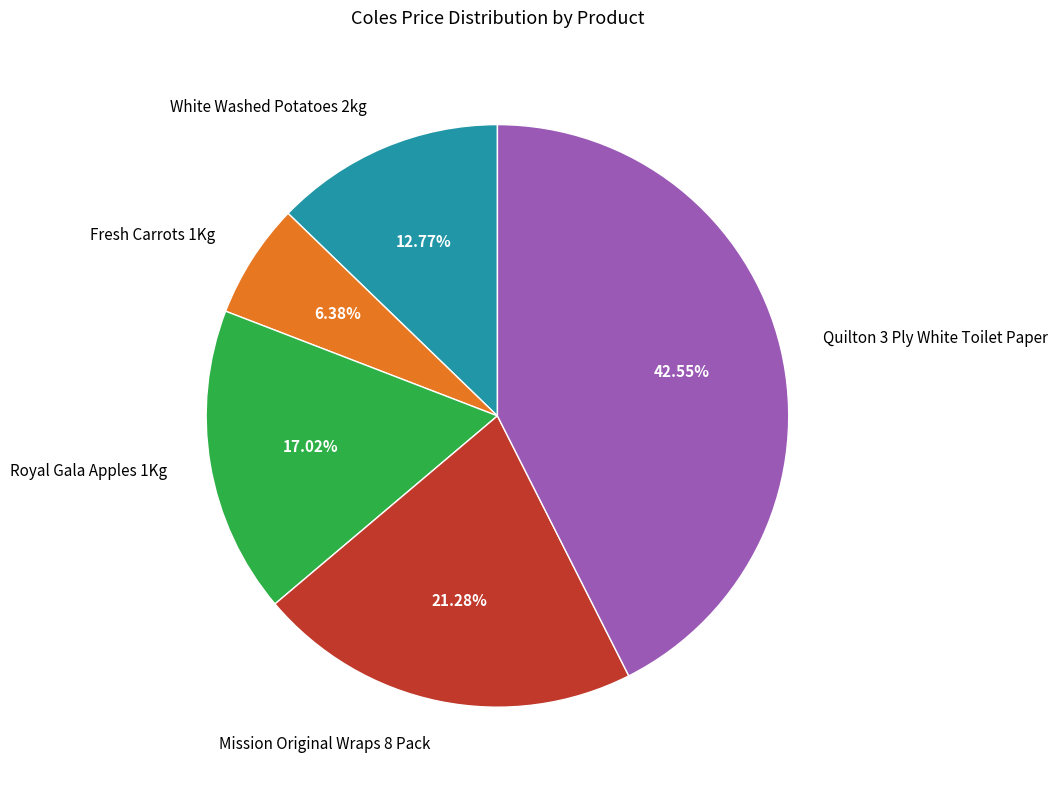

Is there a majority slice in this chart?

No